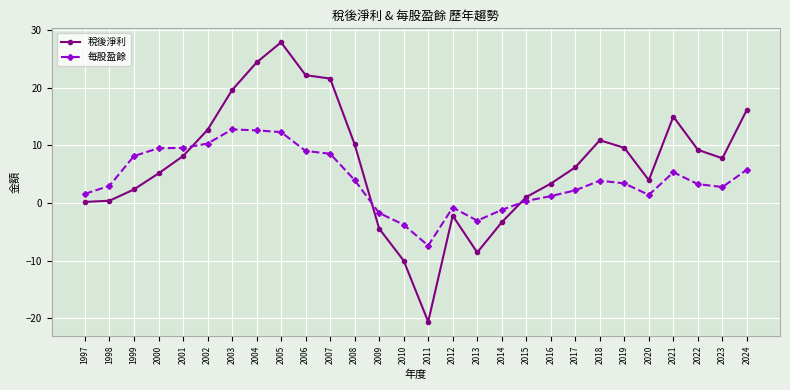

Which series has the largest range (max minus min)?

稅後淨利